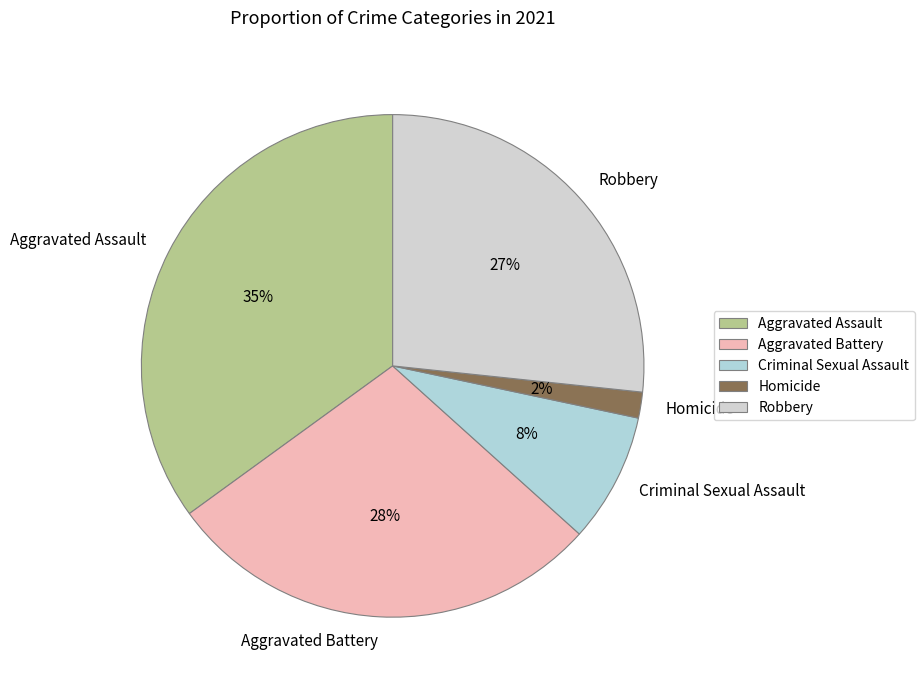

Combined, do Aggravated Battery and Homicide account for over 50%?

No